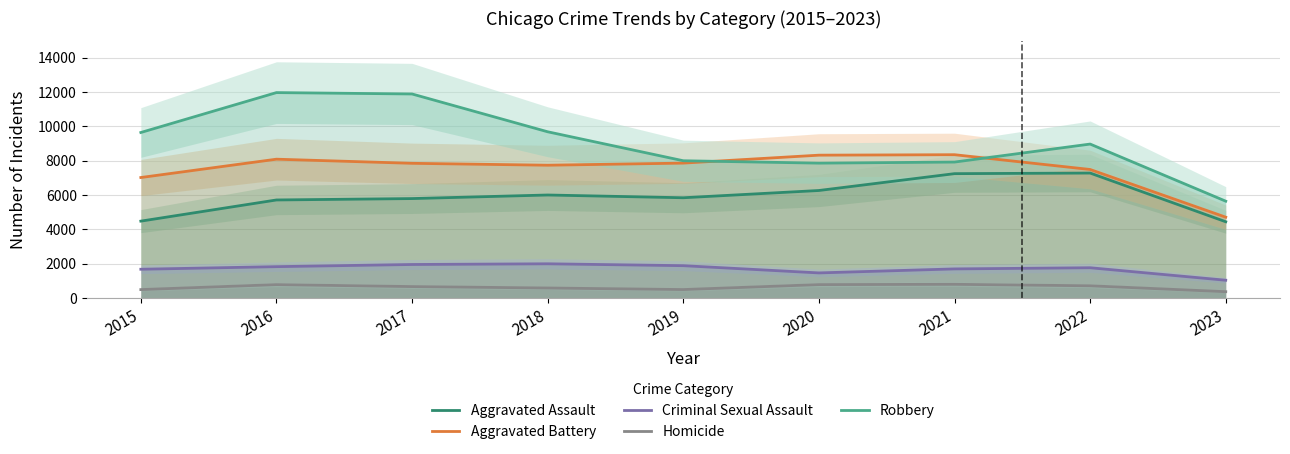

Reading left to right, list all the values displayed in this chart.

Aggravated Assault: 4480	5712	5793	6001	5841	6263	7243	7278	4444
Aggravated Battery: 7018	8085	7845	7734	7857	8319	8346	7486	4710
Criminal Sexual Assault: 1680	1831	1957	1998	1888	1467	1700	1768	1041
Homicide: 496	786	672	589	498	787	804	718	374
Robbery: 9638	11960	11880	9680	7994	7855	7918	8965	5641